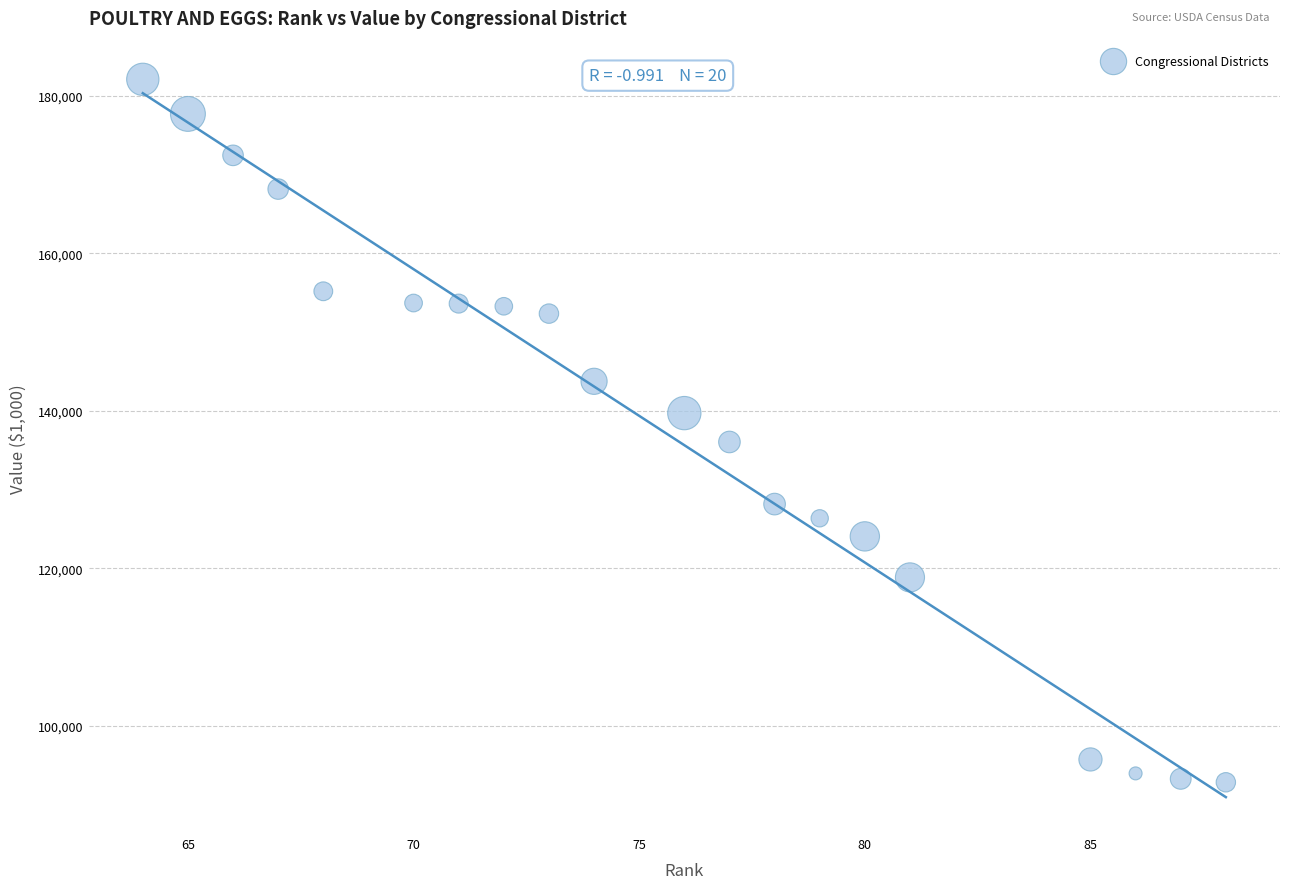

What is the range of X values (max minus min)?

24